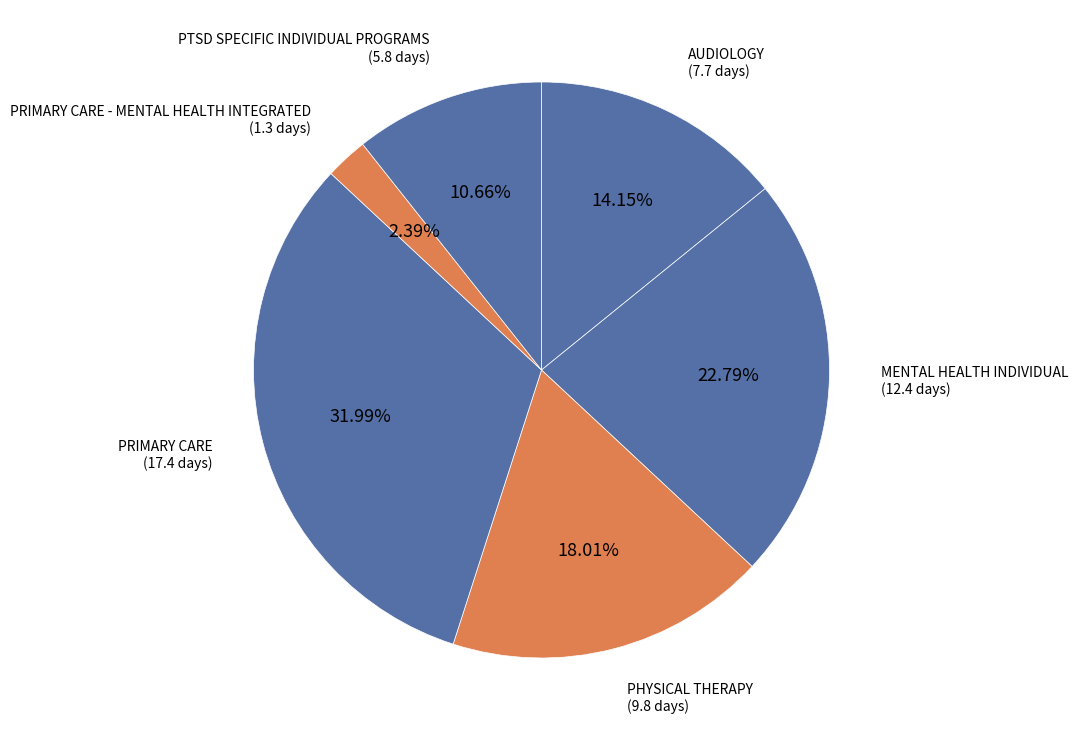

How many slices are in this pie chart?

6